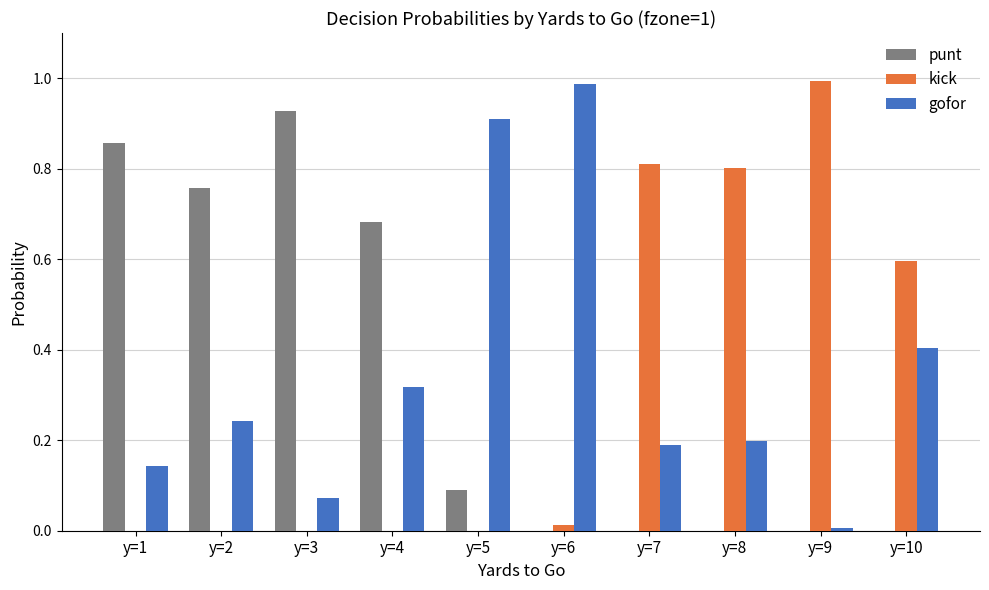

The kick series shows 1.7 at y=9. True or false?

False